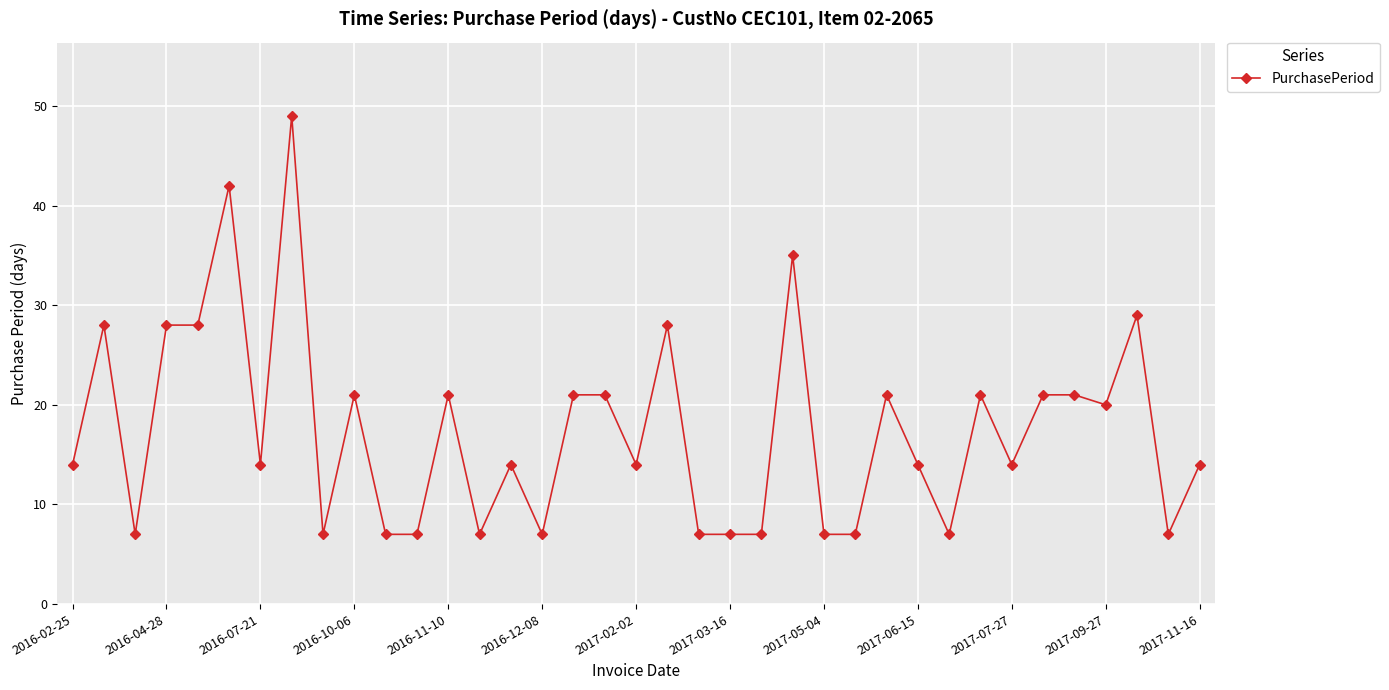

Does the chart display data point markers on the line(s)?

Yes